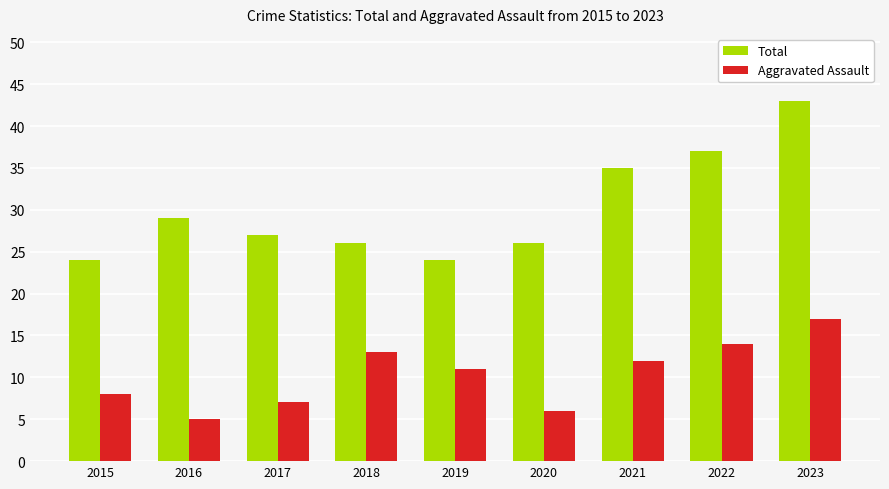

What is the minimum value shown in the chart?

5